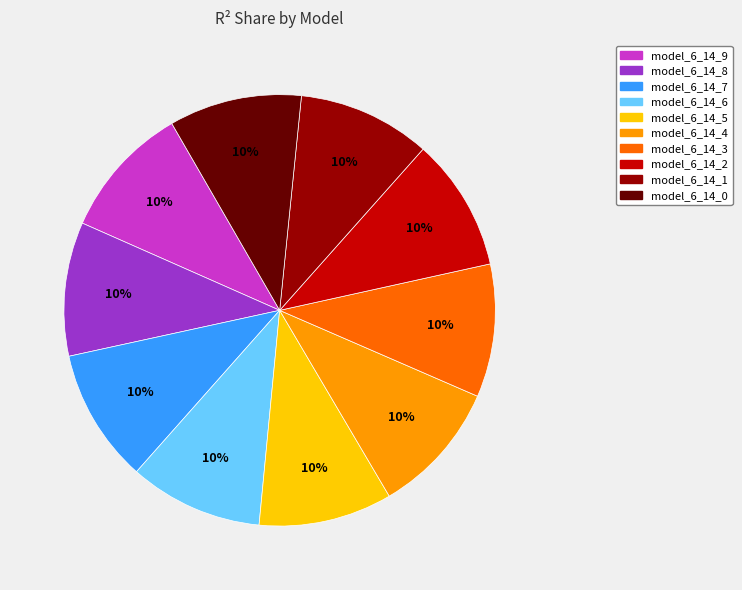

To the nearest percent, what percentage of the pie is model_6_14_7?

10%